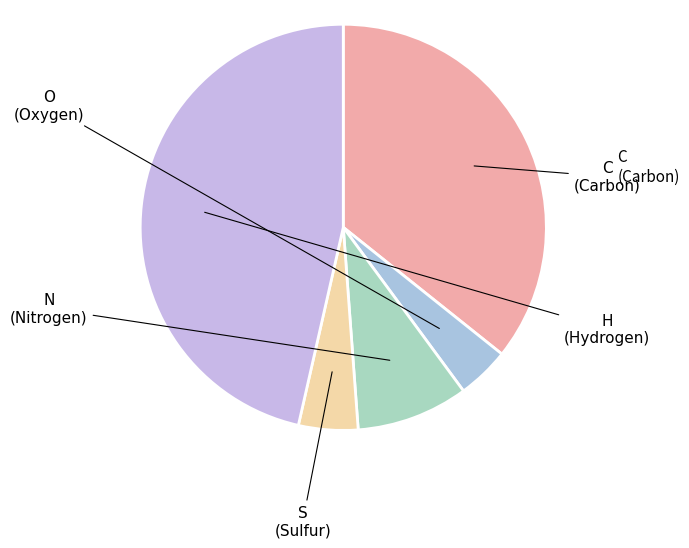

Does O account for over 50% of the chart?

No